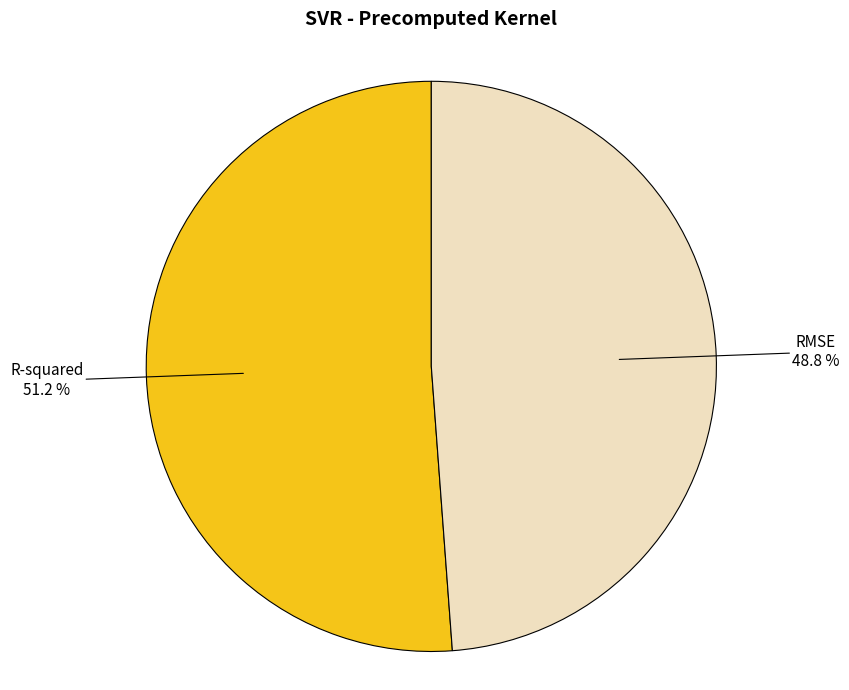

How many segments does this pie chart have?

2